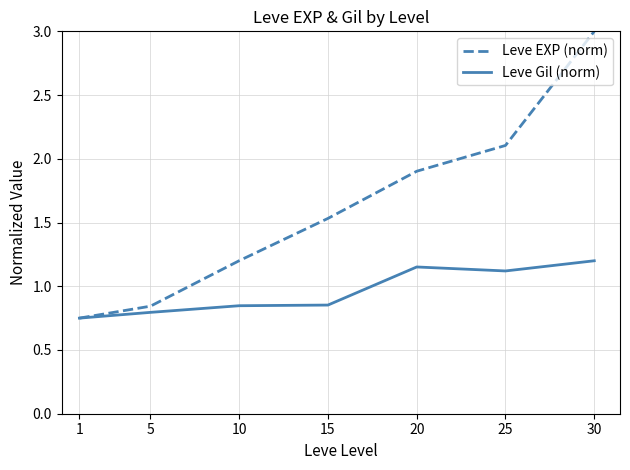

Is the value of Leve EXP (norm) at 30 greater than the value of Leve Gil (norm) at 5?

Yes